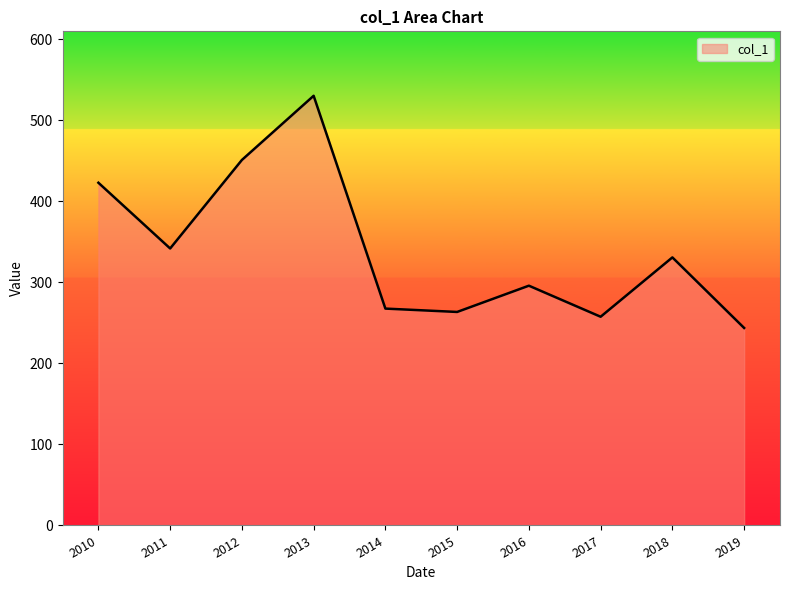

What is the maximum value shown in the chart?

530.0